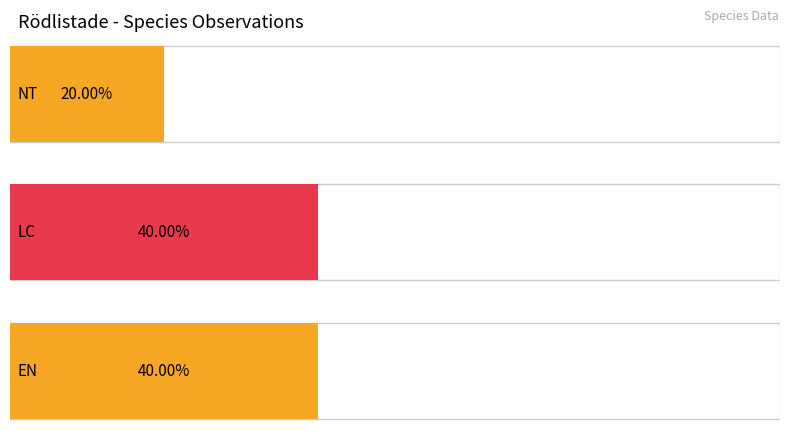

Which series has the widest spread of values?

EN